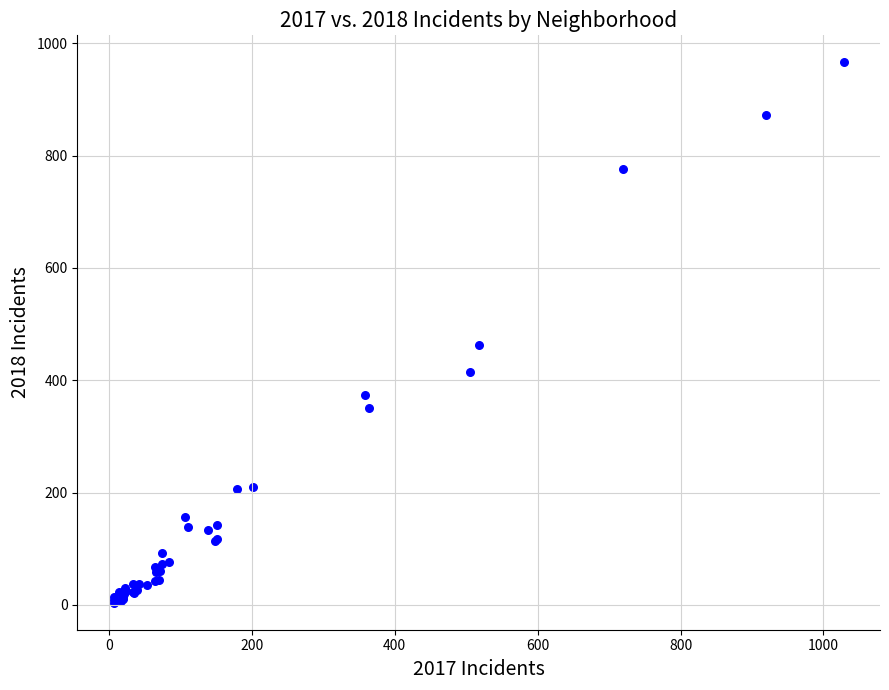

What Y value in the scatter plot is closest to 485?

462